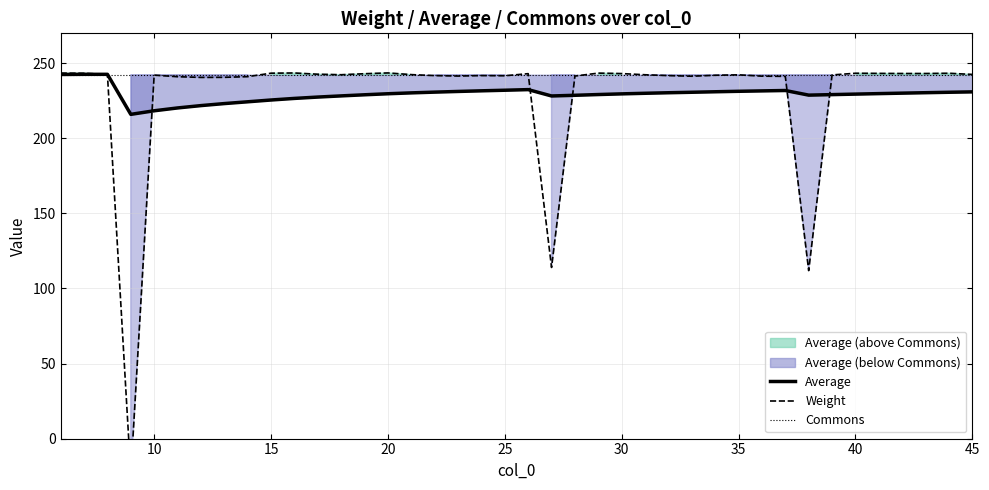

What is the minimum value for Average?

216.0